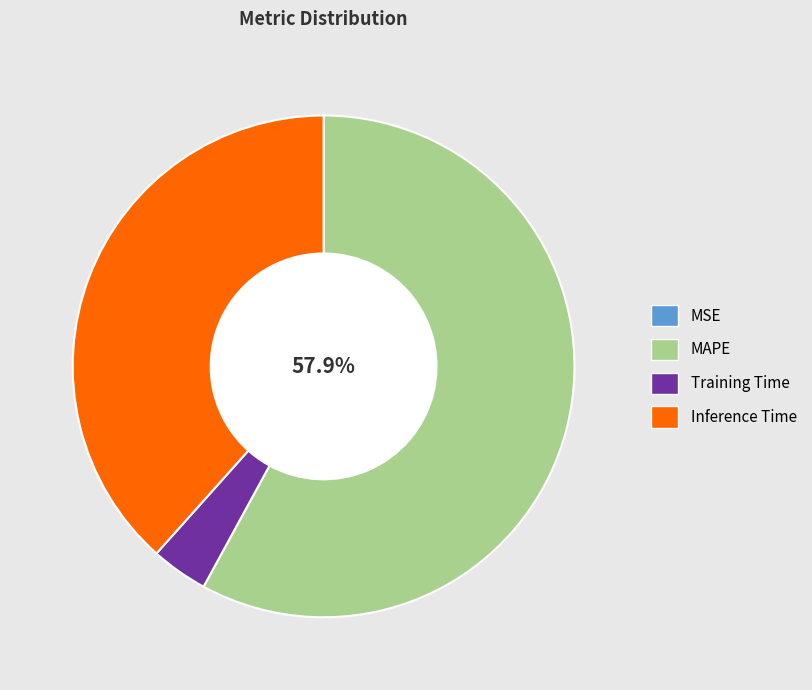

How much of the chart is everything except MAPE?

42.1%